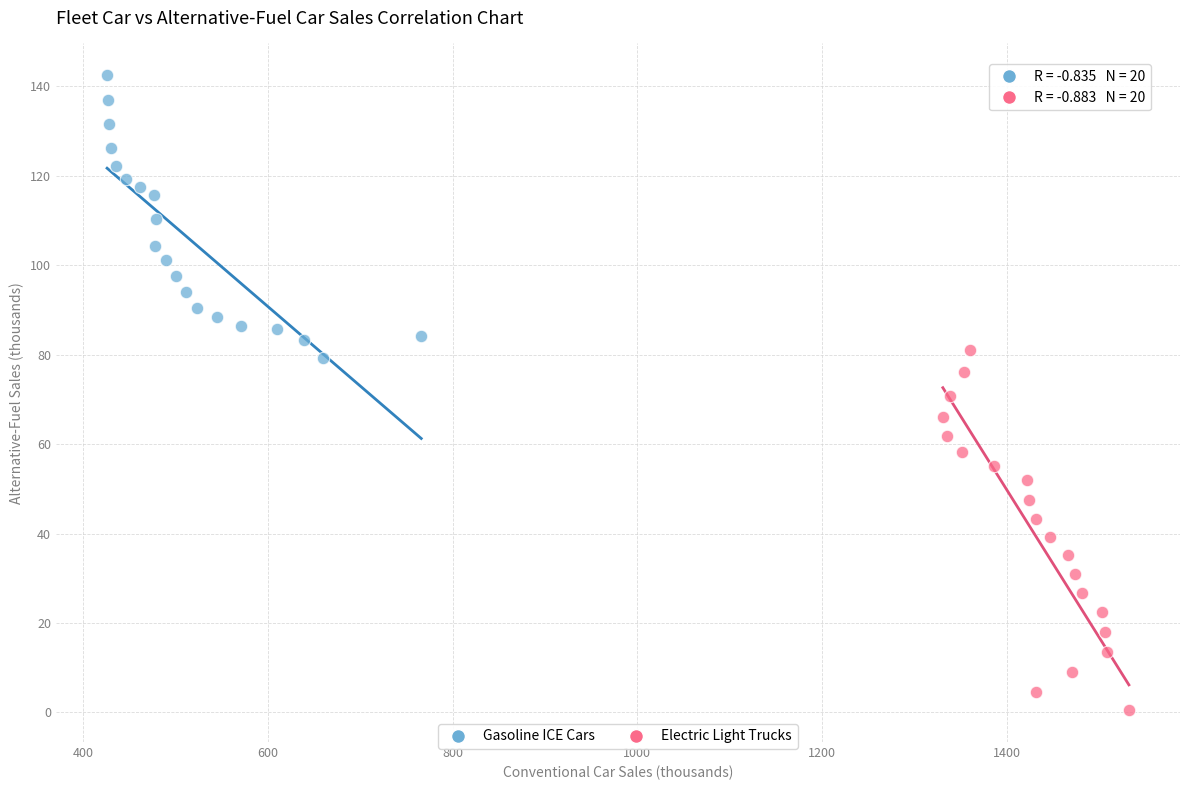

Which series reaches the maximum Y coordinate?

Gasoline ICE Cars